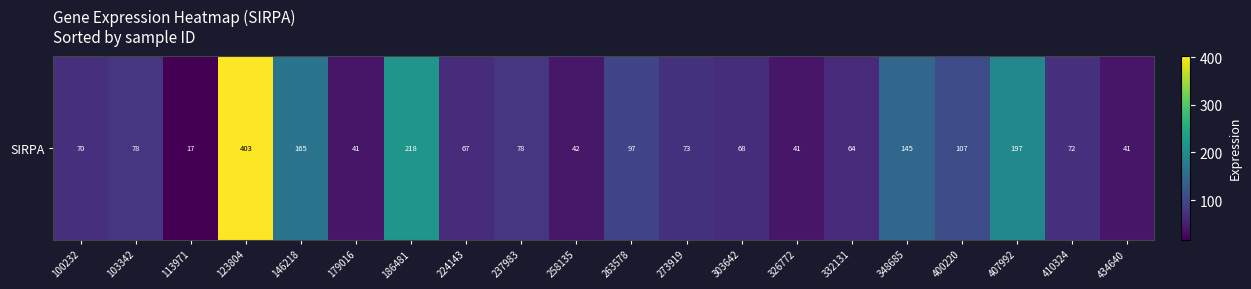

What is the sum of the values at 400220 and 113971?

124.2